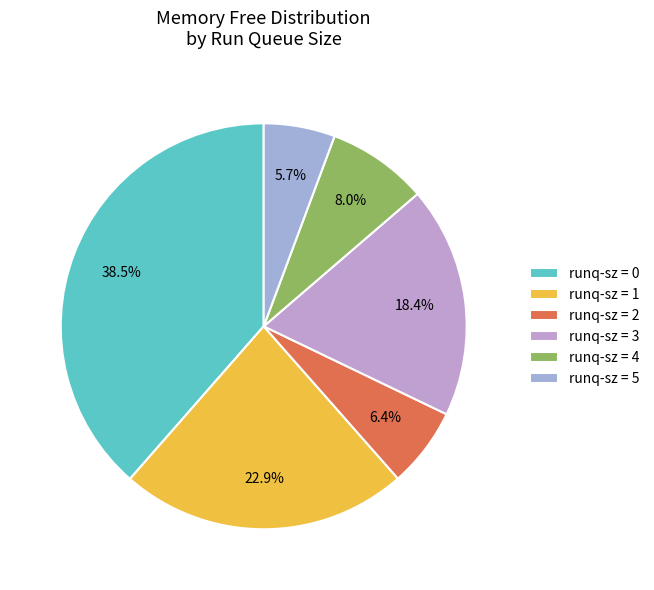

How many slices are in this pie chart?

6